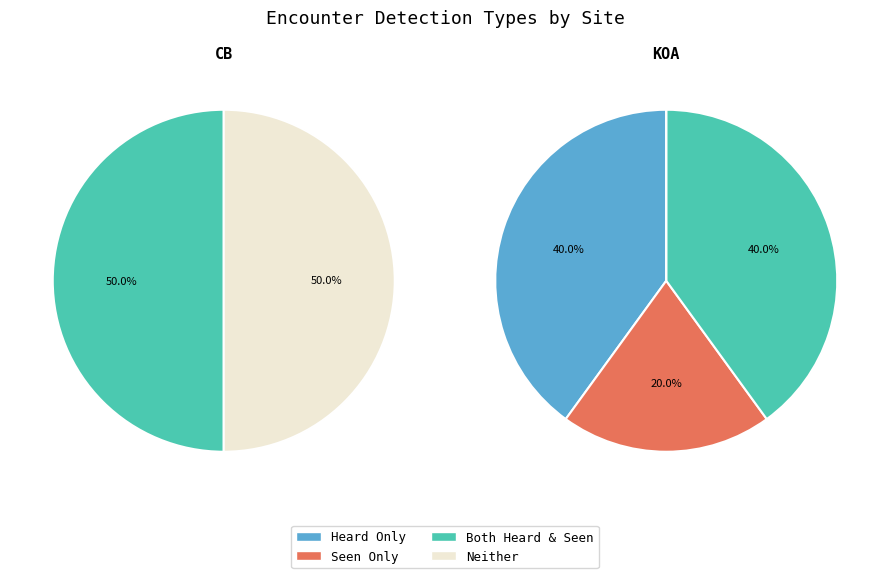

How many segments does this pie chart have?

8